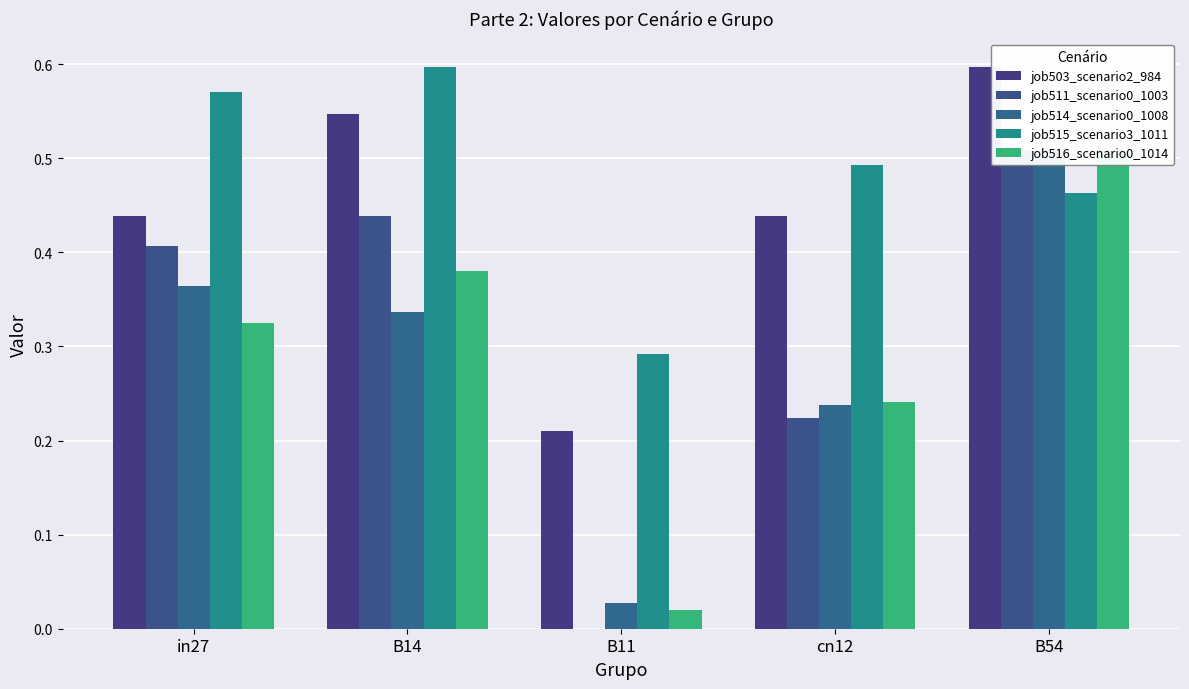

Which category has the lowest value in the job514_scenario0_1008 series?

B11